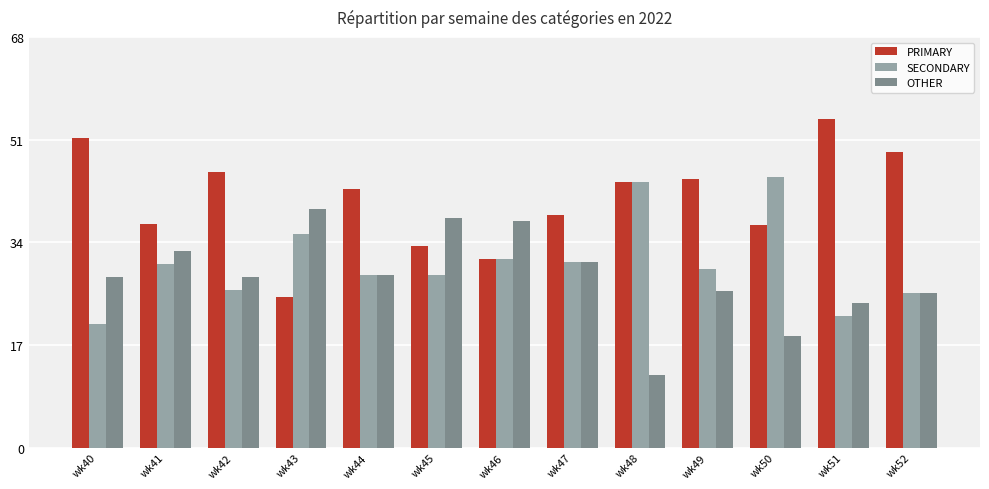

At how many categories does at least one series exceed 48?

3